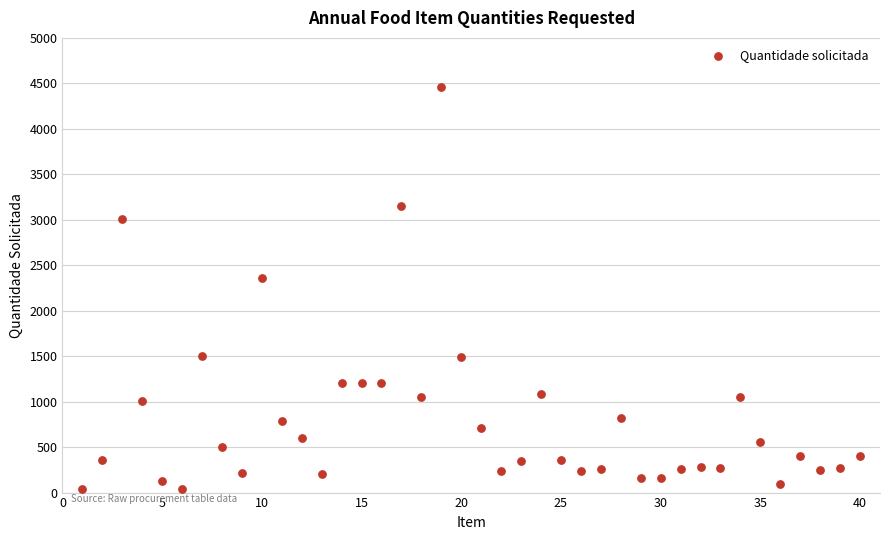

What is the range of X values (max minus min)?

39